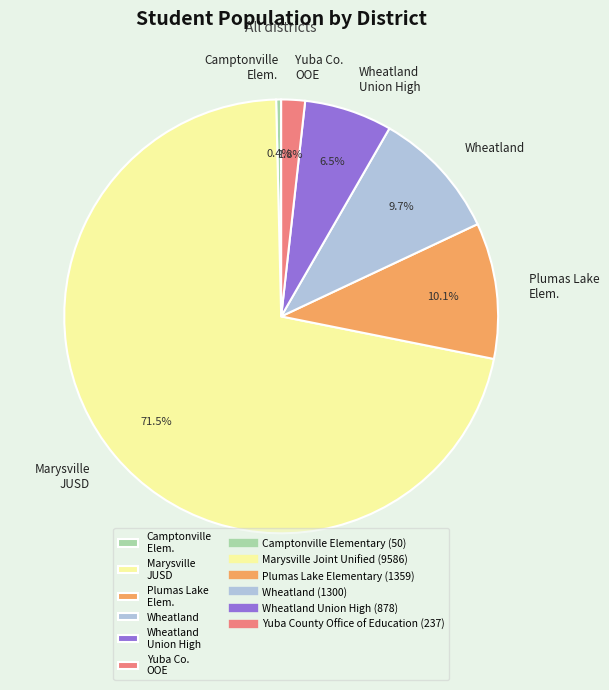

Between Marysville JUSD and Camptonville Elem., which is larger?

Marysville JUSD